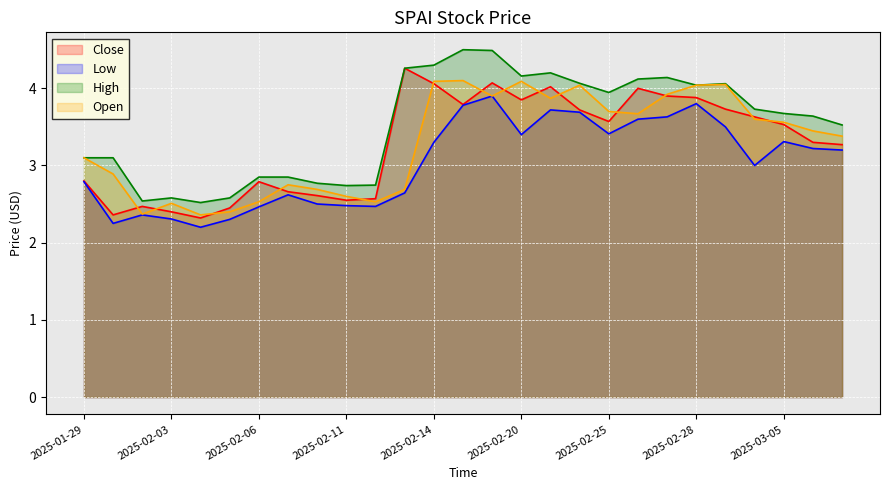

What value does the High series have at 2025-02-11?

2.7